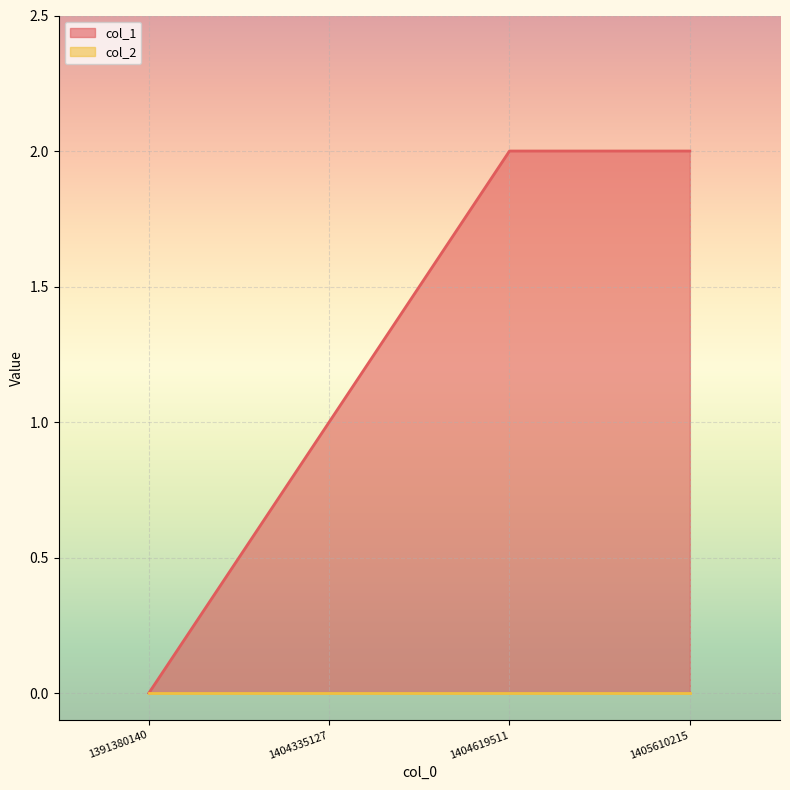

Reading left to right, what are all the values shown in this chart?

0	1	2	2